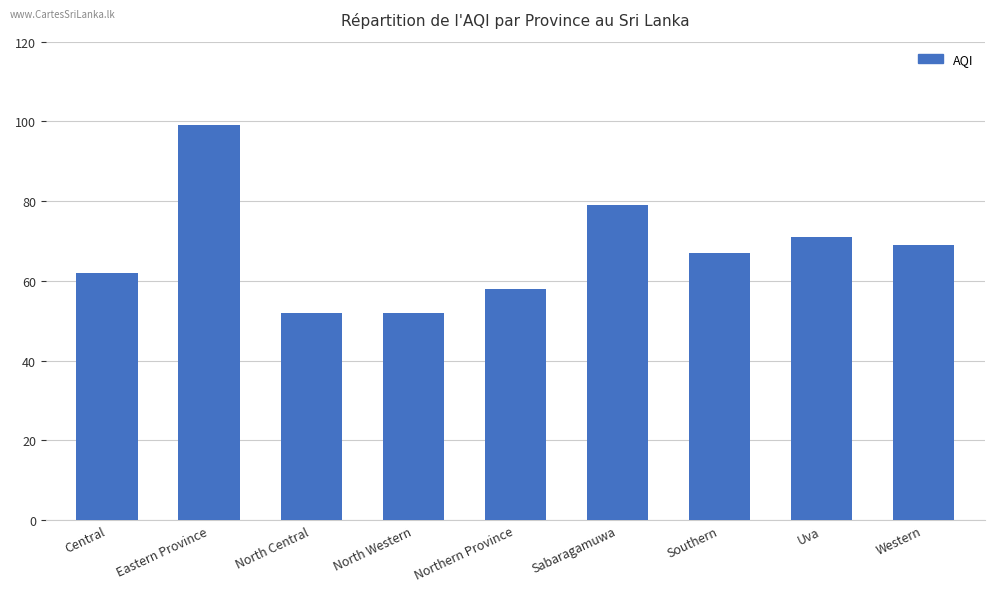

What is the label of the 8th bar from the right?

Eastern Province